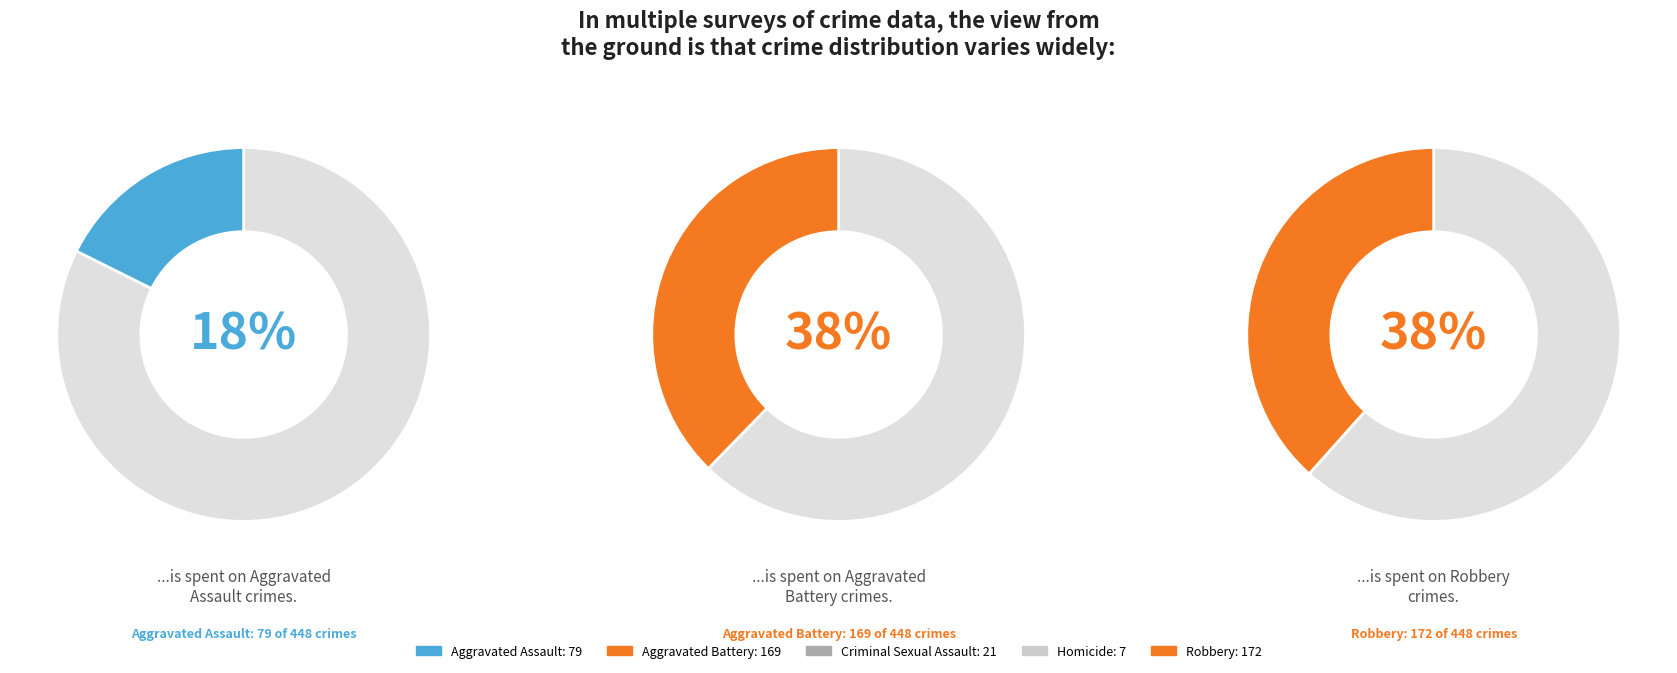

What percentage do Robbery and Aggravated Assault together represent?

56.0%